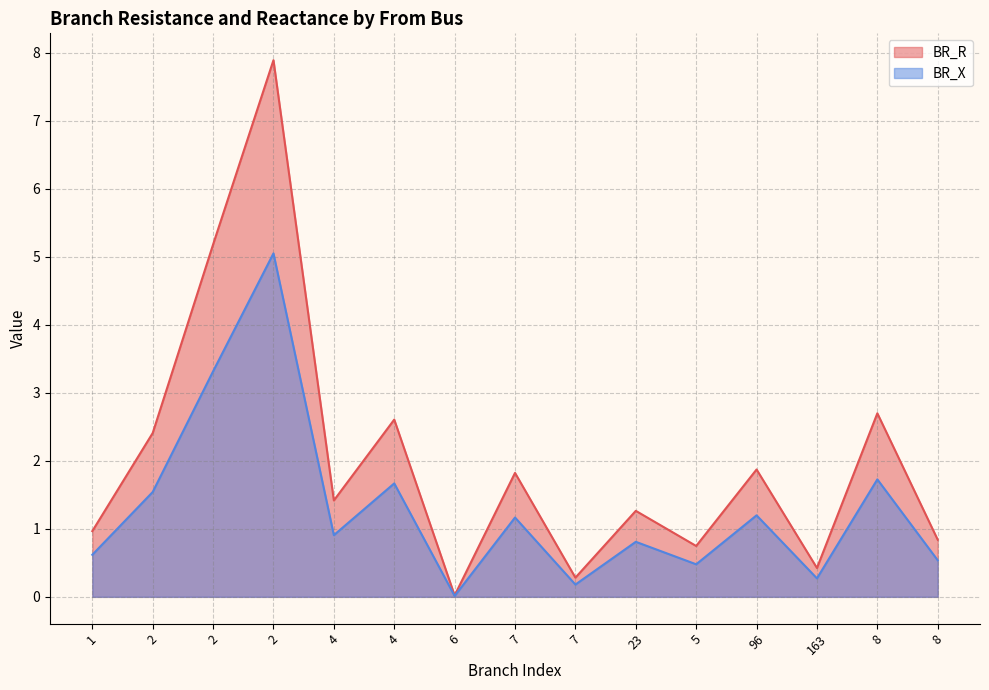

What is the difference between the second highest and minimum values in the BR_R series?

5.2